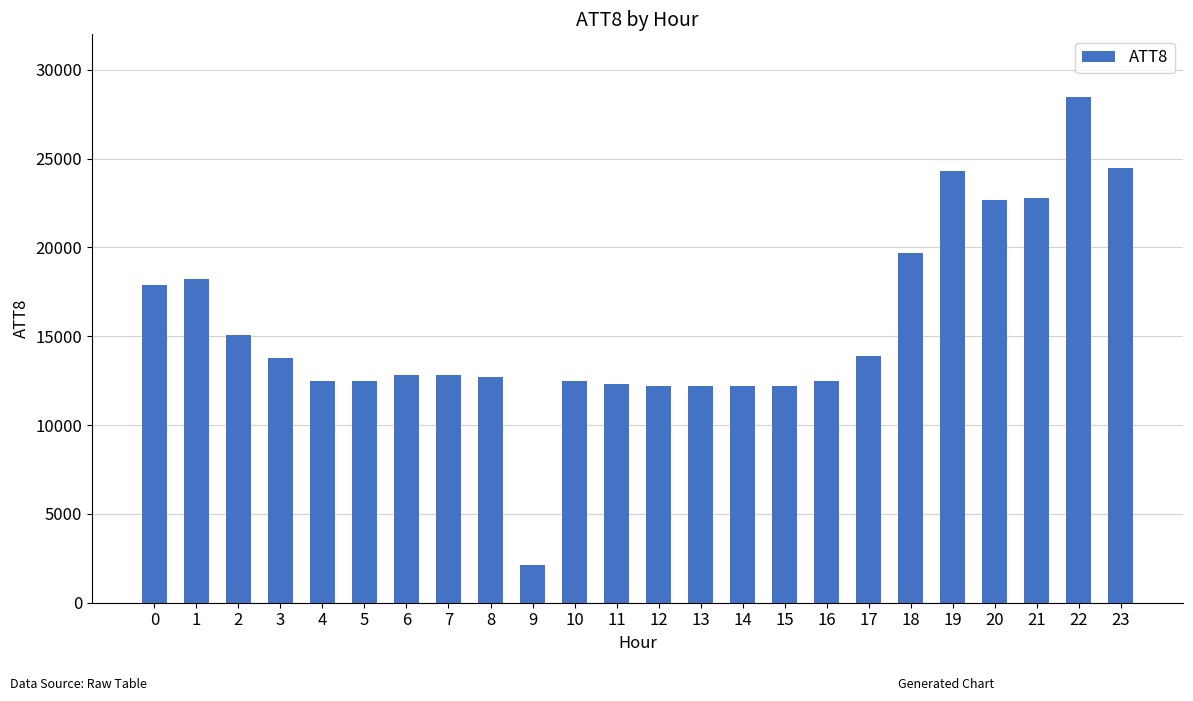

What is the value of the 2nd bar from the left?

18200